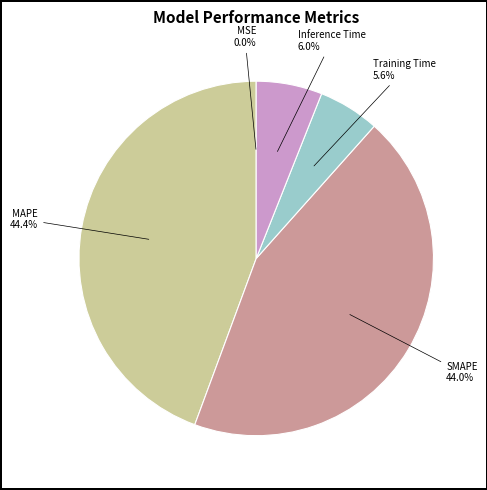

Is there any slice that represents more than half of the pie?

No